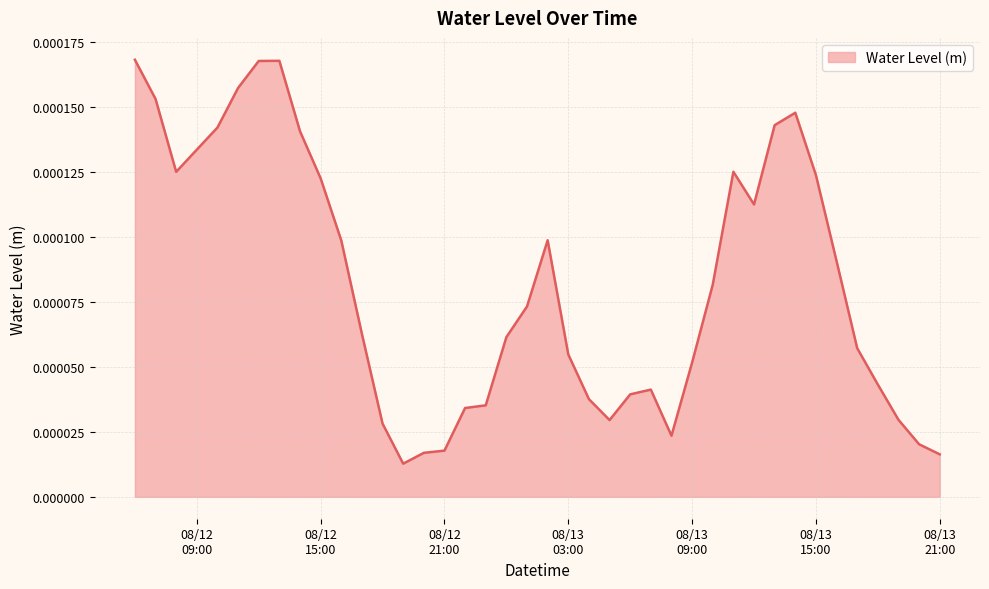

How many lines are shown in the chart?

1